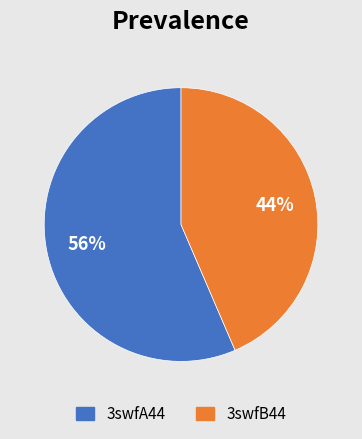

Does 3swfA44 account for over 50% of the chart?

Yes